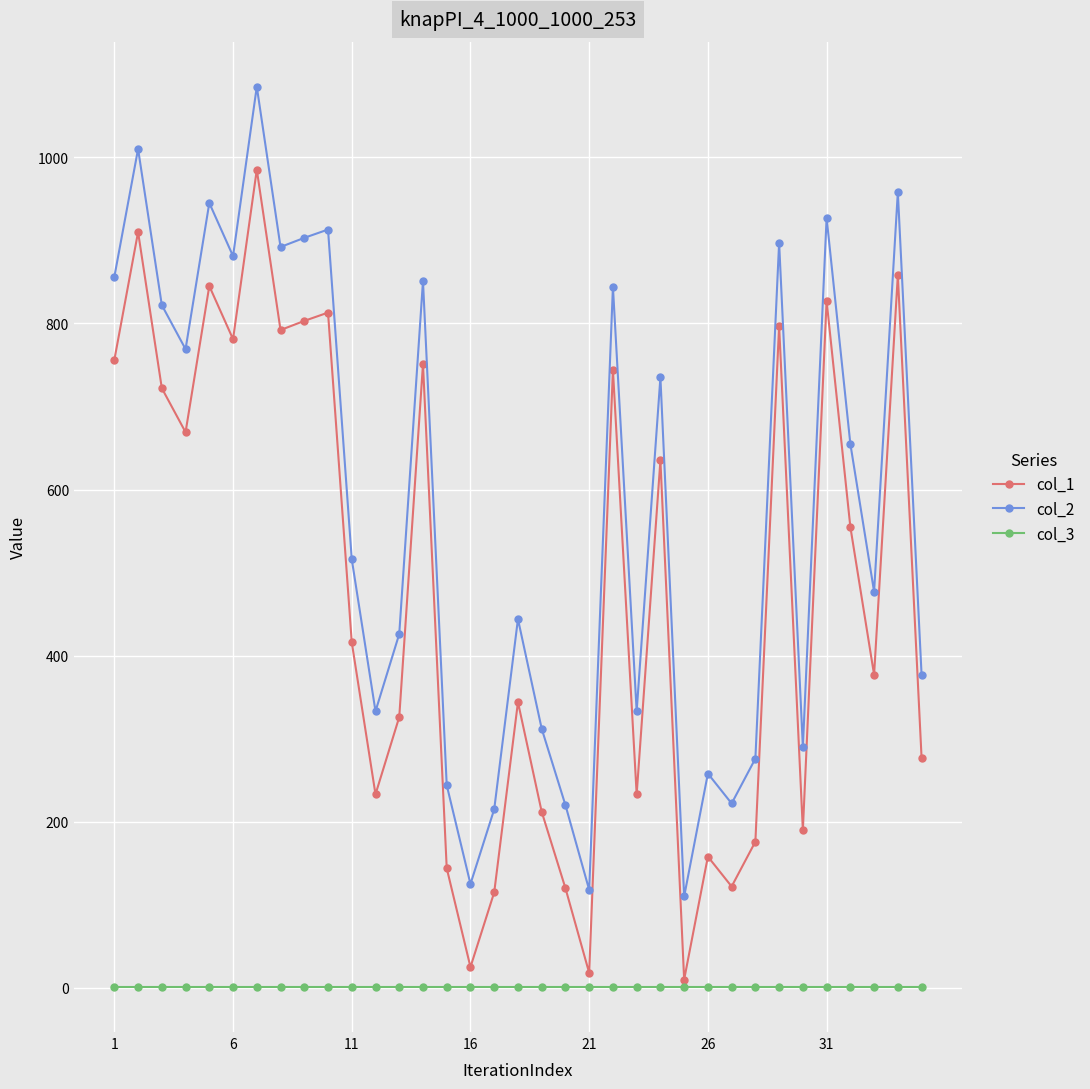

True or false: col_2 has more than 0 interior local peaks.

True